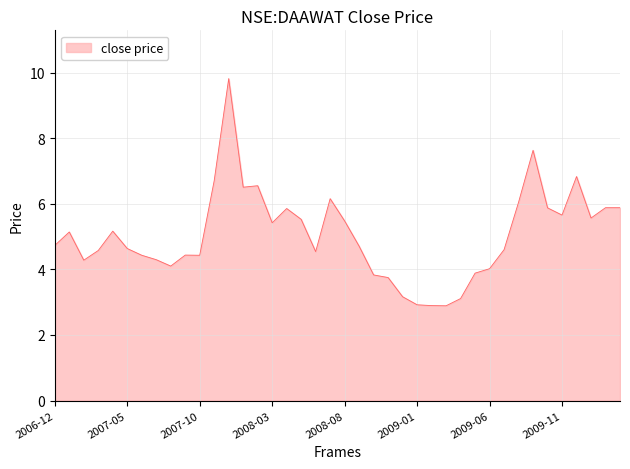

What is the greatest value displayed?

9.8